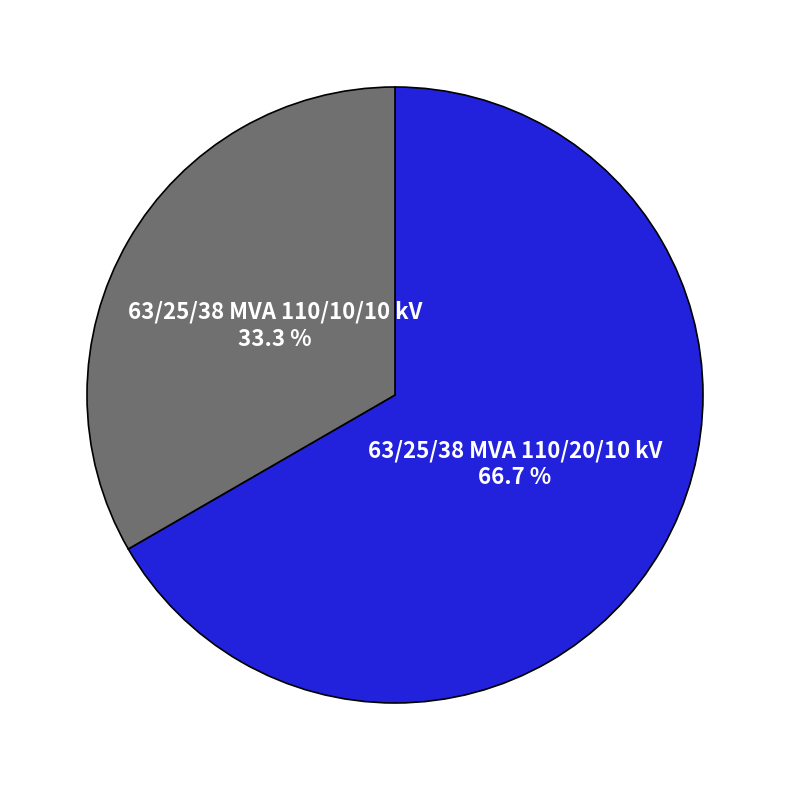

Is there a majority slice in this chart?

Yes